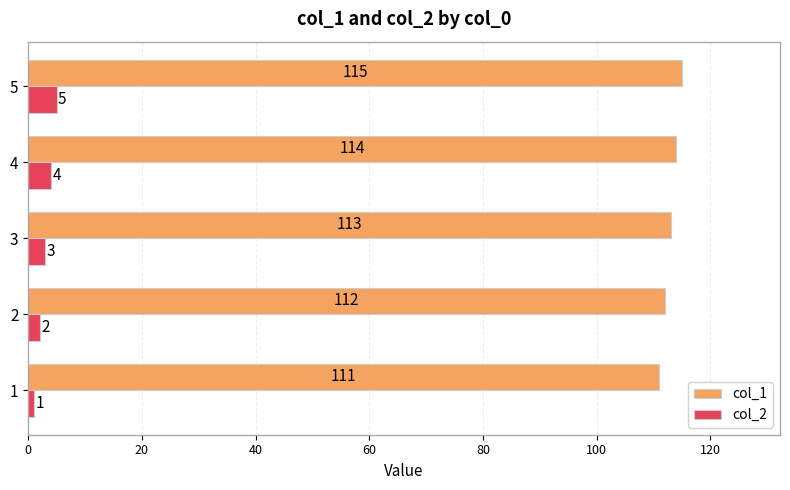

What is the difference between the maximum and minimum values in the col_1 series?

4